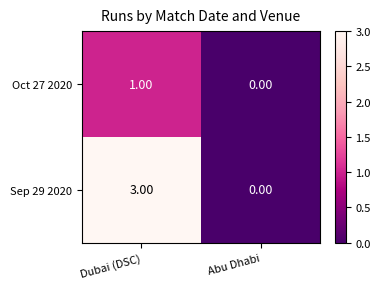

What is the sum of the Sep 29 2020 values at Abu Dhabi and Dubai (DSC)?

3